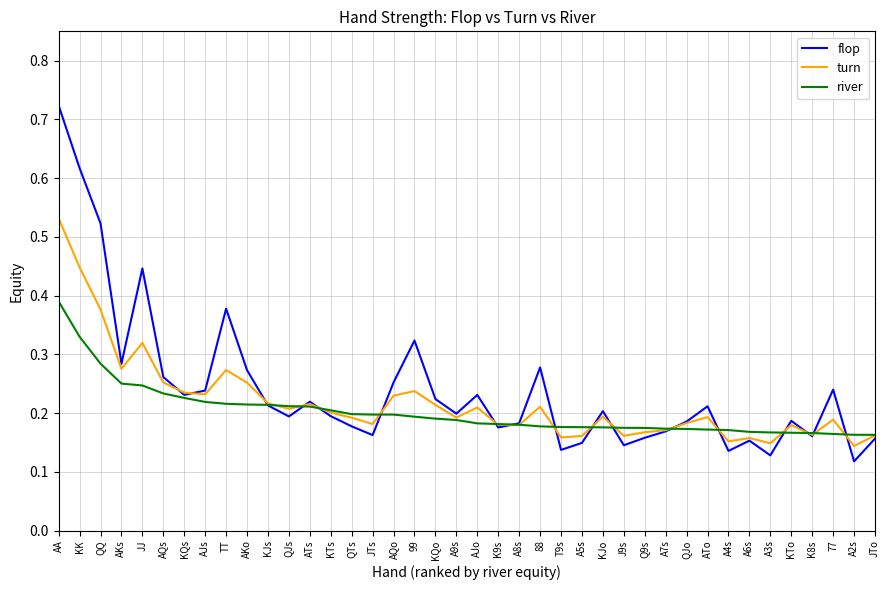

Which series has the widest spread of values?

flop